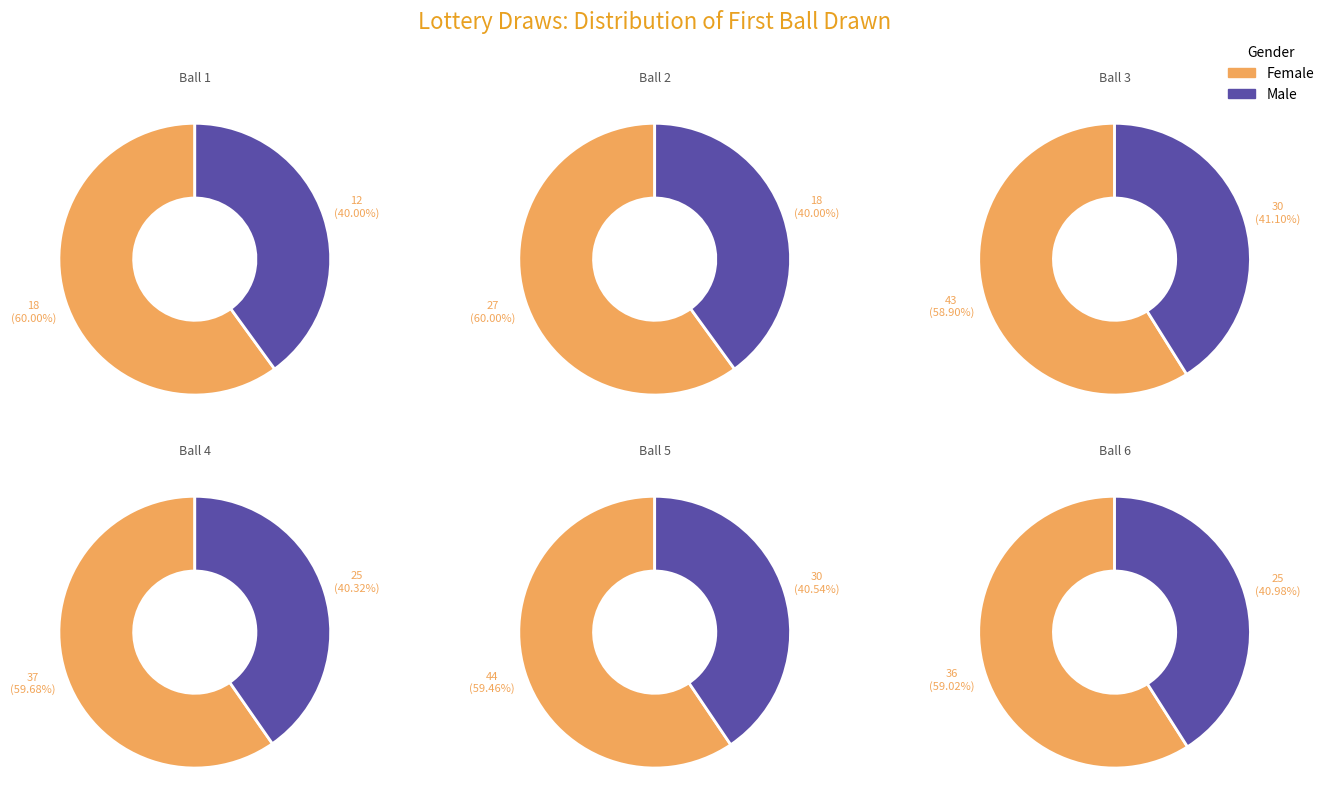

Rank the categories by value from lowest to highest.

1, 12, 11, 2, 10, 8, 7, 9, 6, 4, 3, 5